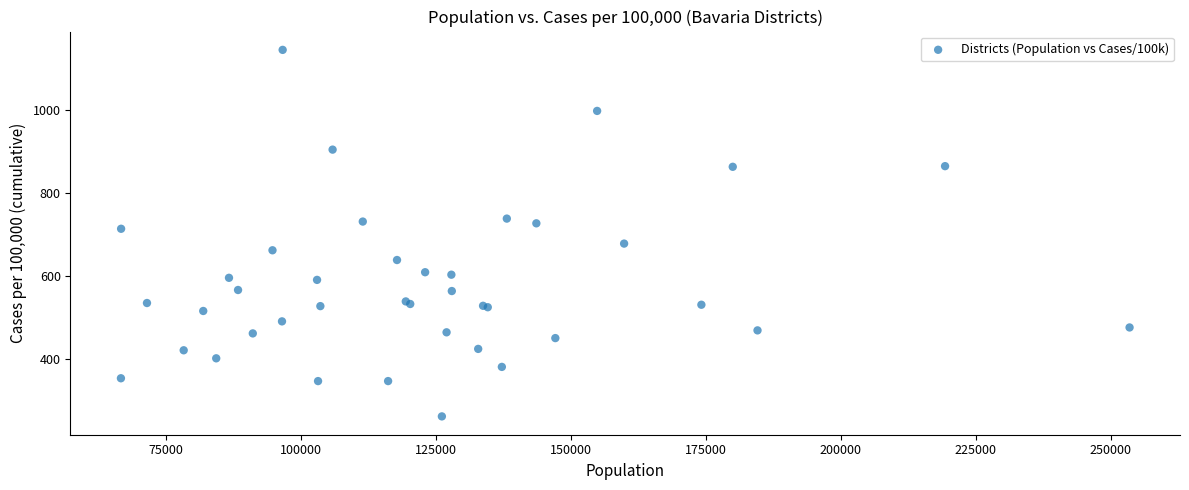

What Y value in the scatter plot is closest to 703?

714.3